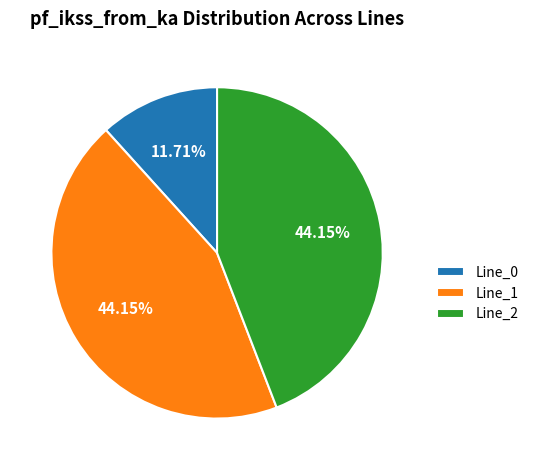

Is there any slice that represents more than half of the pie?

No